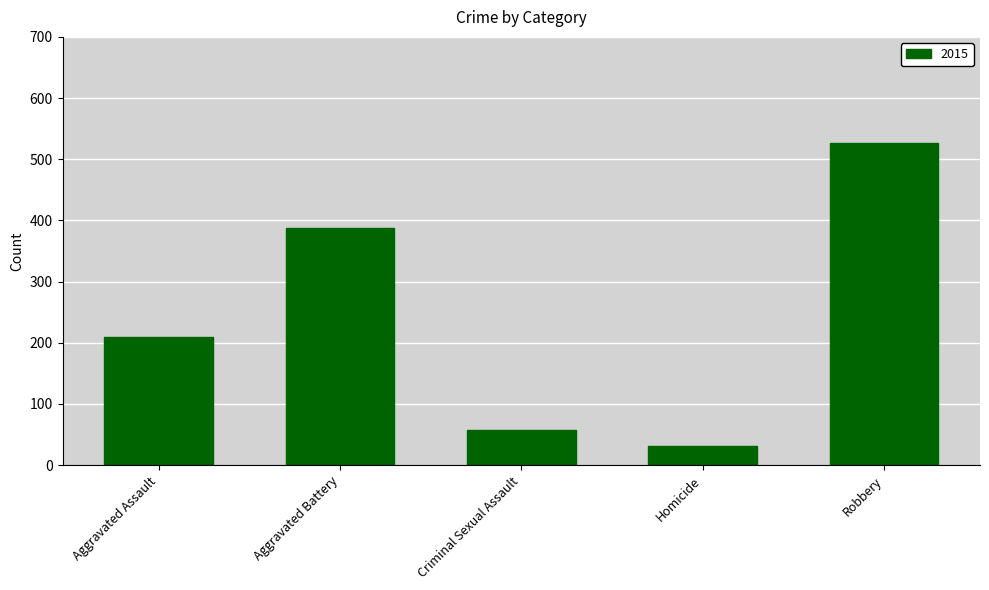

What is the average value?

243